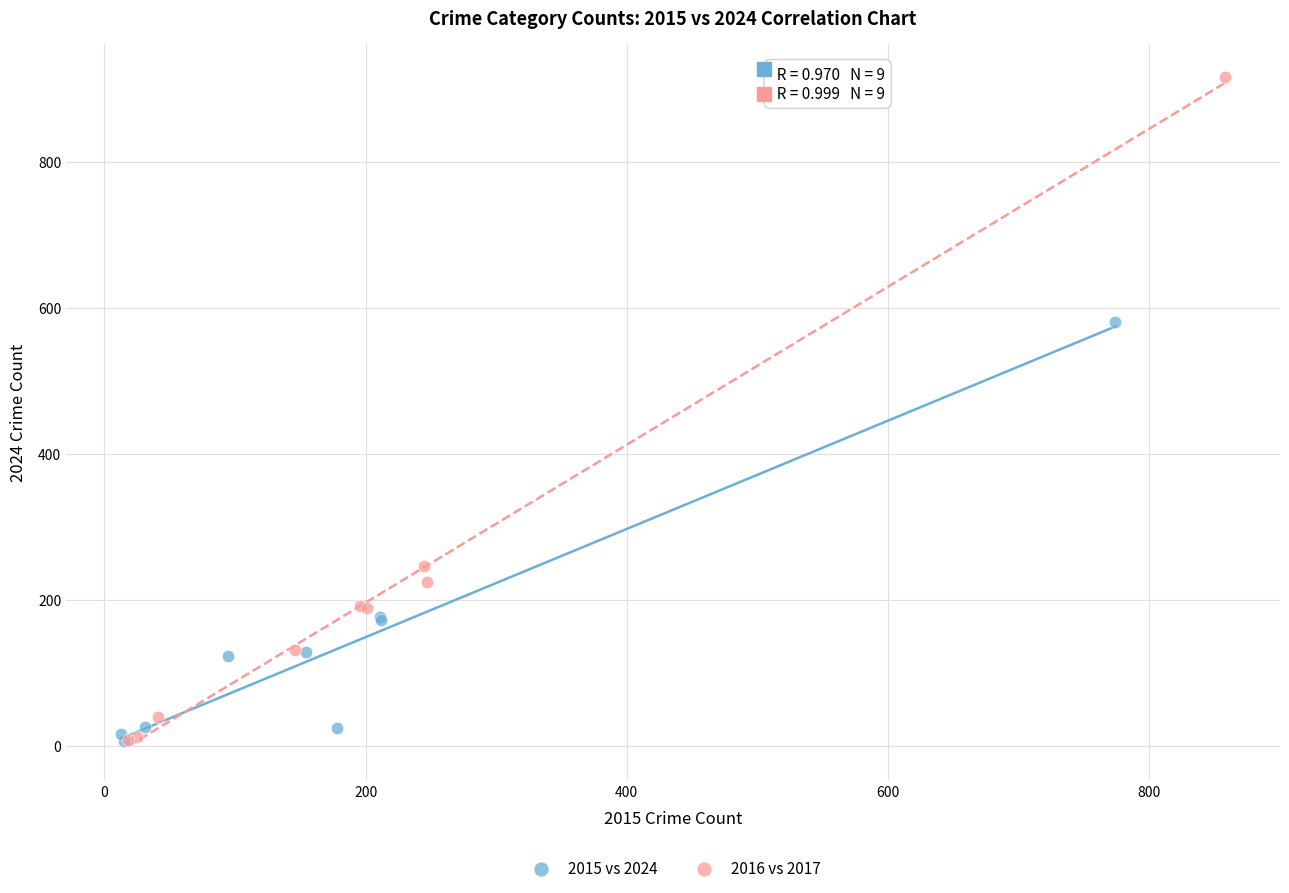

Which series contains the highest Y value?

2016 vs 2017